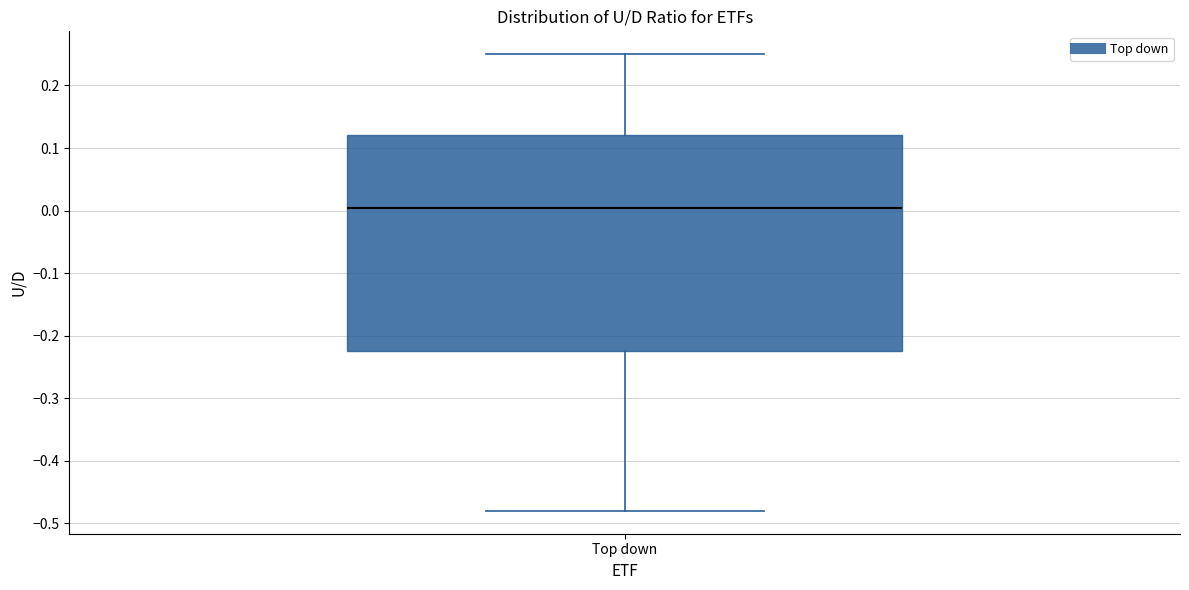

Read this box plot against the y-axis: the position of the median line, the range covered by the box, and the ends of both whiskers. The values are not printed on the chart, so give them approximately, as read against the axis.

median 0.00, box -0.22 to 0.12, whiskers -0.48 to 0.25